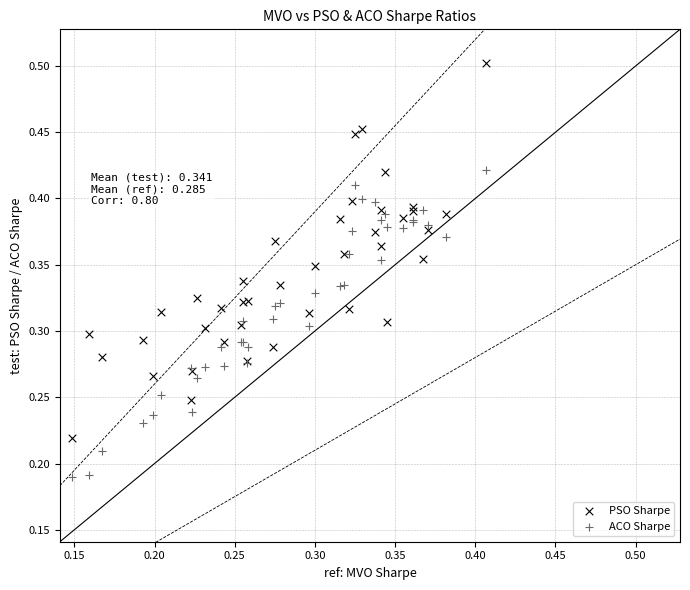

Which series reaches the maximum Y coordinate?

PSO Sharpe